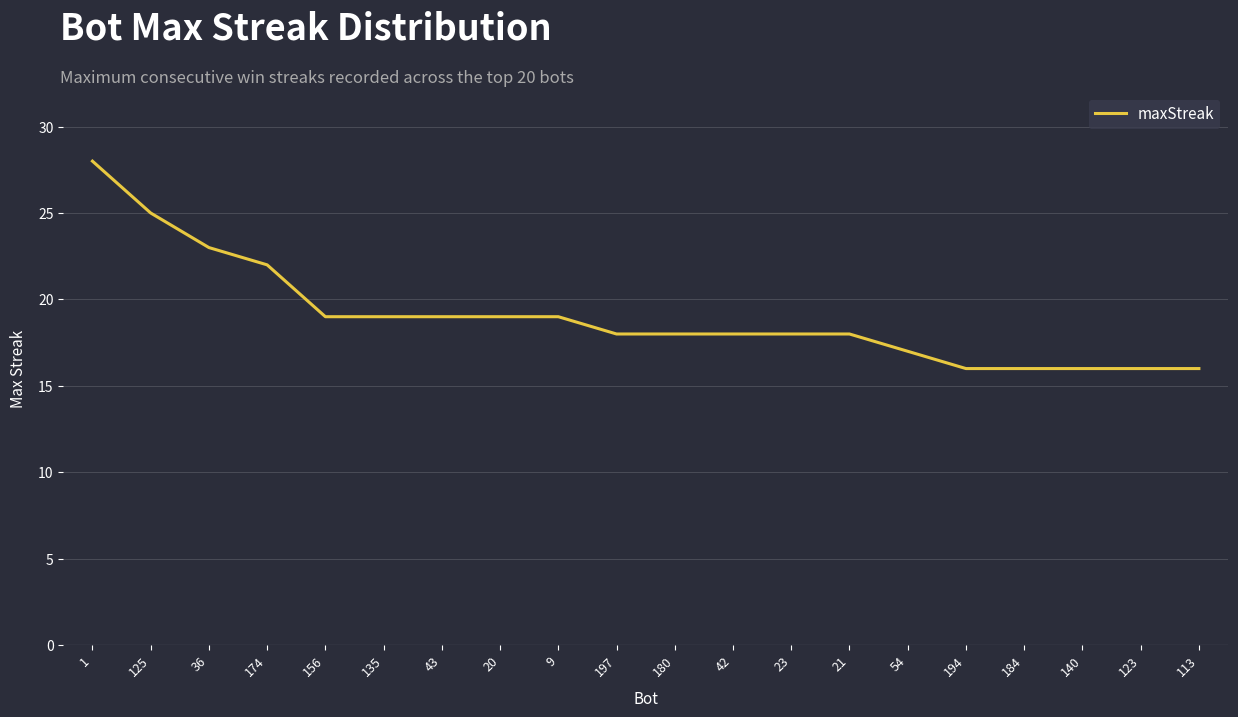

What position from the left is 180?

11